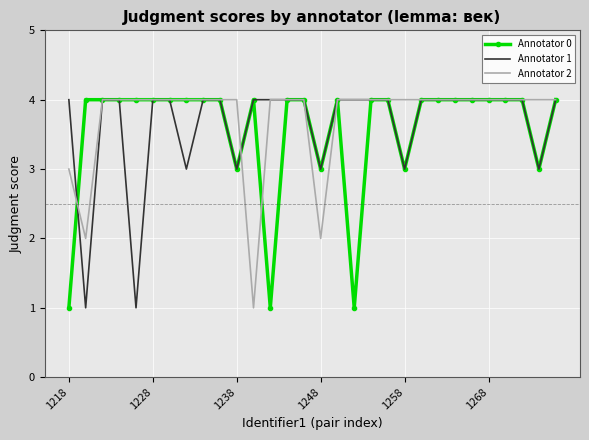

What is the greatest value displayed?

4